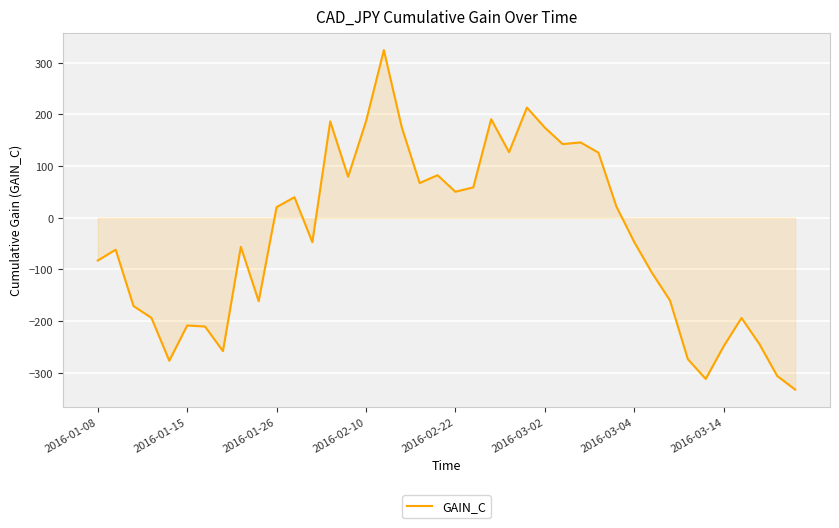

Count the number of values greater than -47.

19